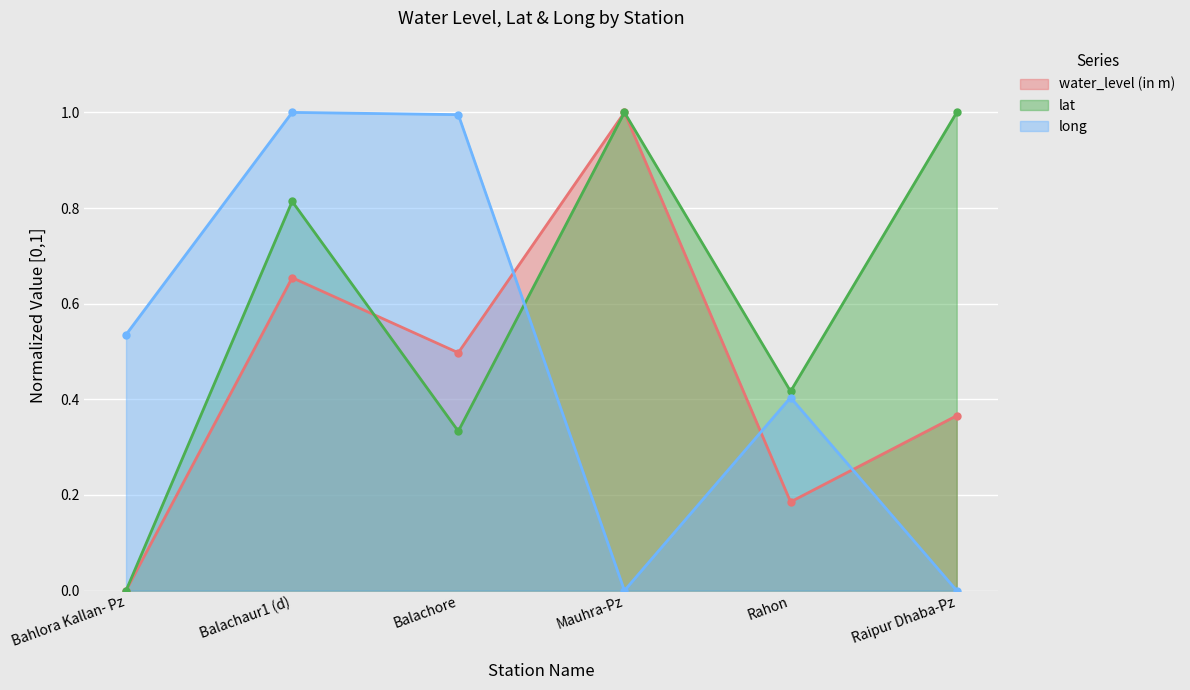

How many times do water_level (in m) and long cross each other?

3